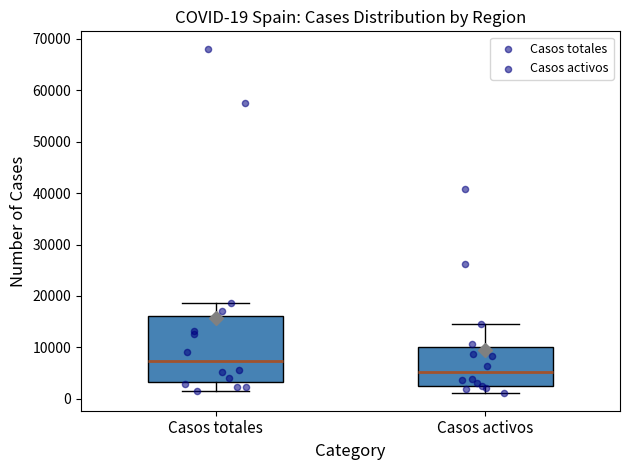

Comparing the boxes themselves (not the whiskers), which one is the tallest?

Casos totales